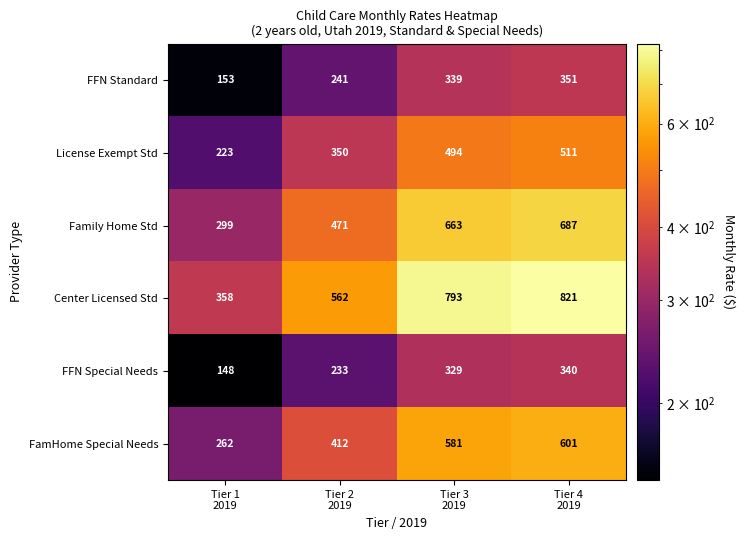

Reading left to right, list all the values displayed in this chart.

FFN Standard: 153	241	339	351
License Exempt Std: 223	350	494	511
Family Home Std: 299	471	663	687
Center Licensed Std: 358	562	793	821
FFN Special Needs: 148	233	329	340
FamHome Special Needs: 262	412	581	601